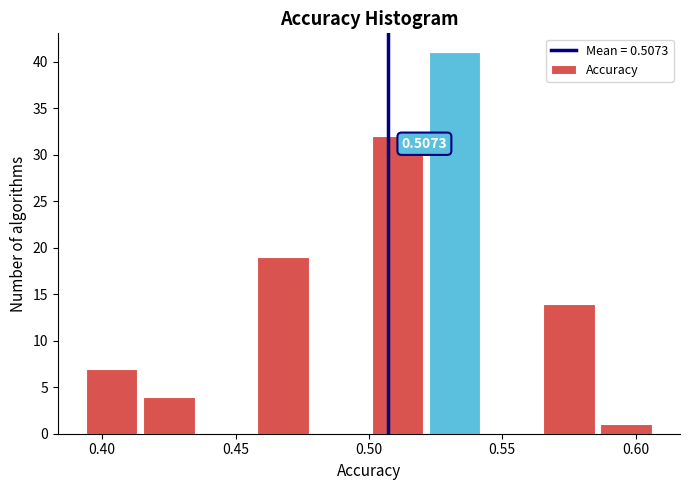

Which range on the x-axis has the tallest bar?

0.520 to 0.545